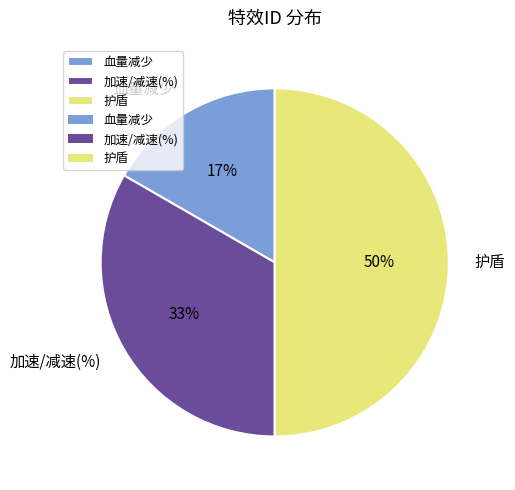

To the nearest percent, what is the combined percentage of 护盾 and 血量减少?

67%